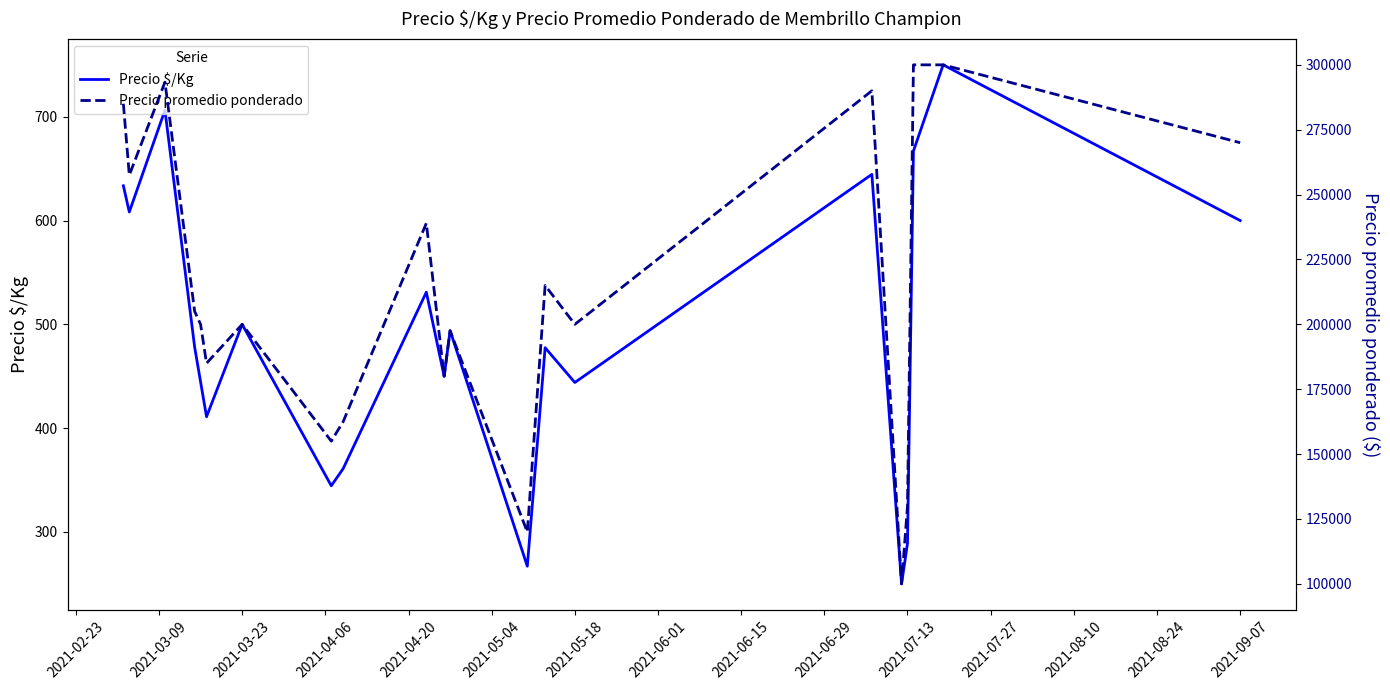

True or false: Precio promedio ponderado and Precio $/Kg intersect in this chart.

False